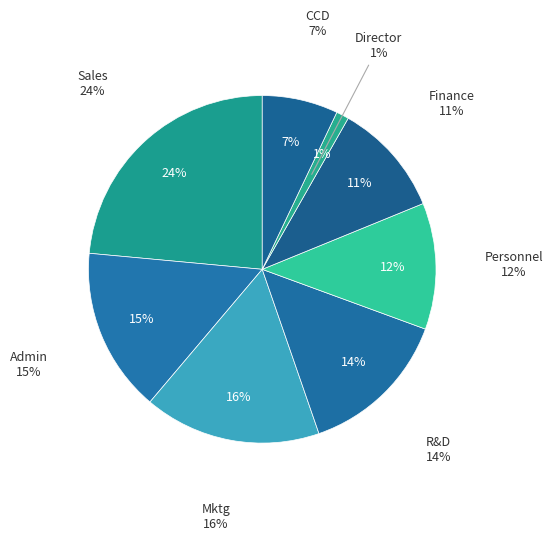

Count the number of slices in the pie.

8